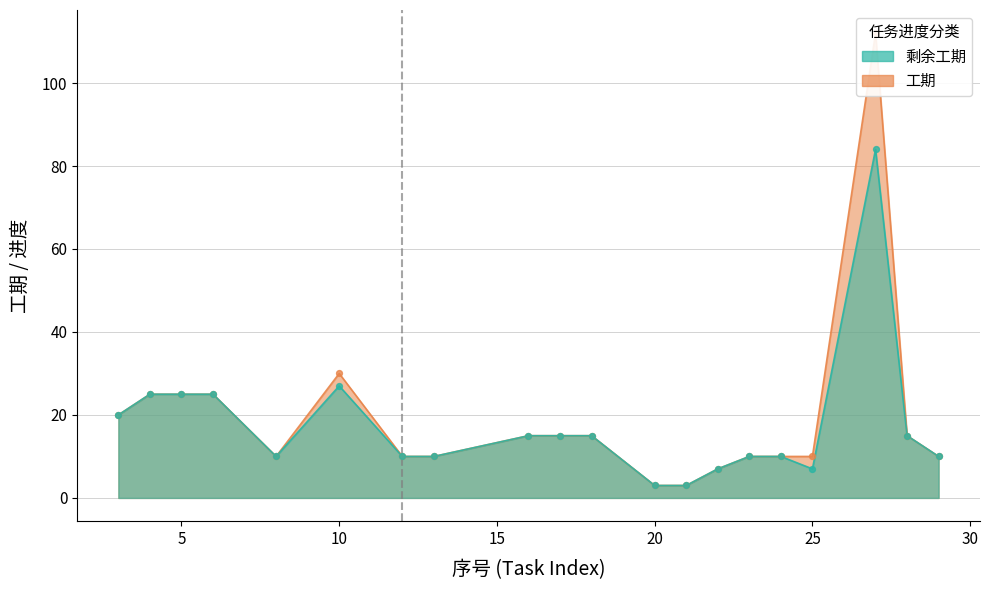

Is the value of 工期 at 25 greater than the value of 剩余工期 at 17?

No